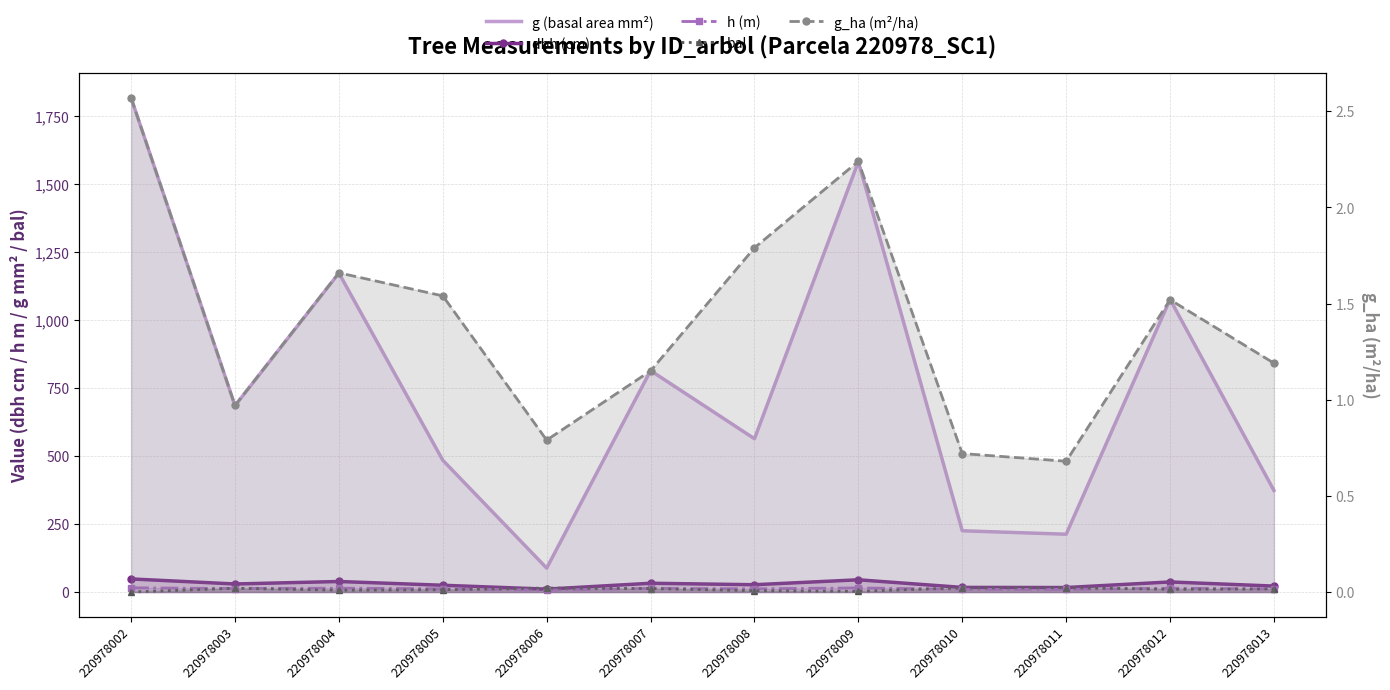

What is the highest value of the g (basal area mm²) series?

1817.7